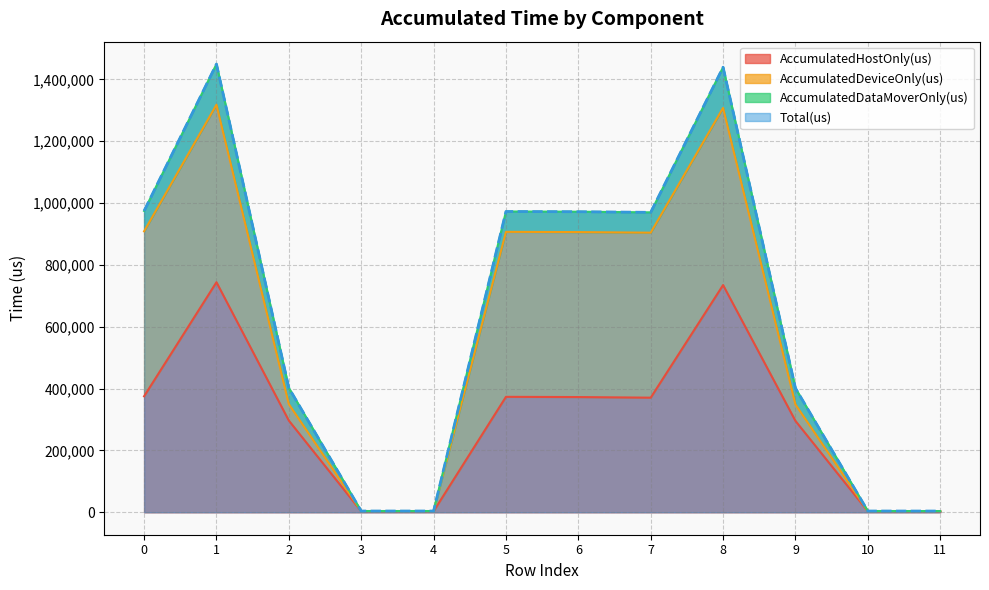

Does the chart have visible grid lines?

Yes